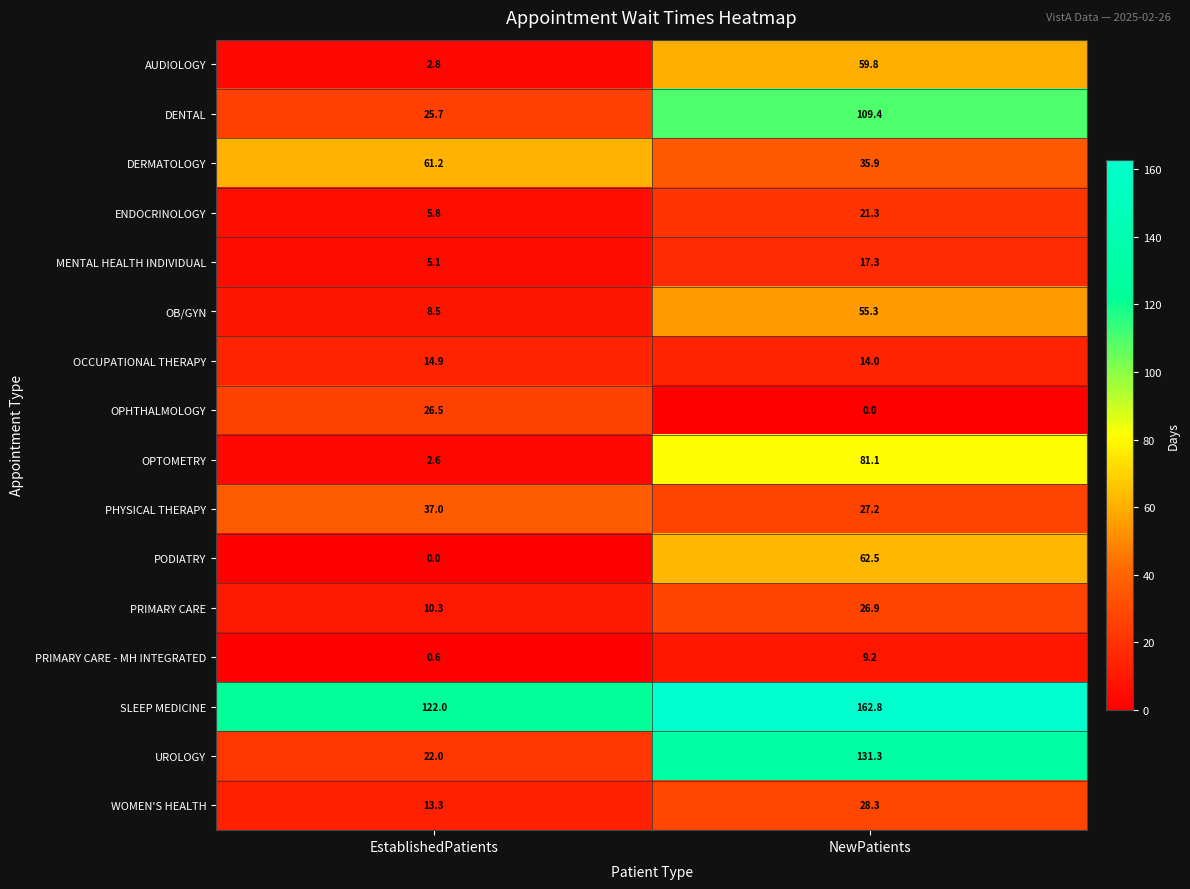

At which category does the chart reach its peak across all series?

NewPatients